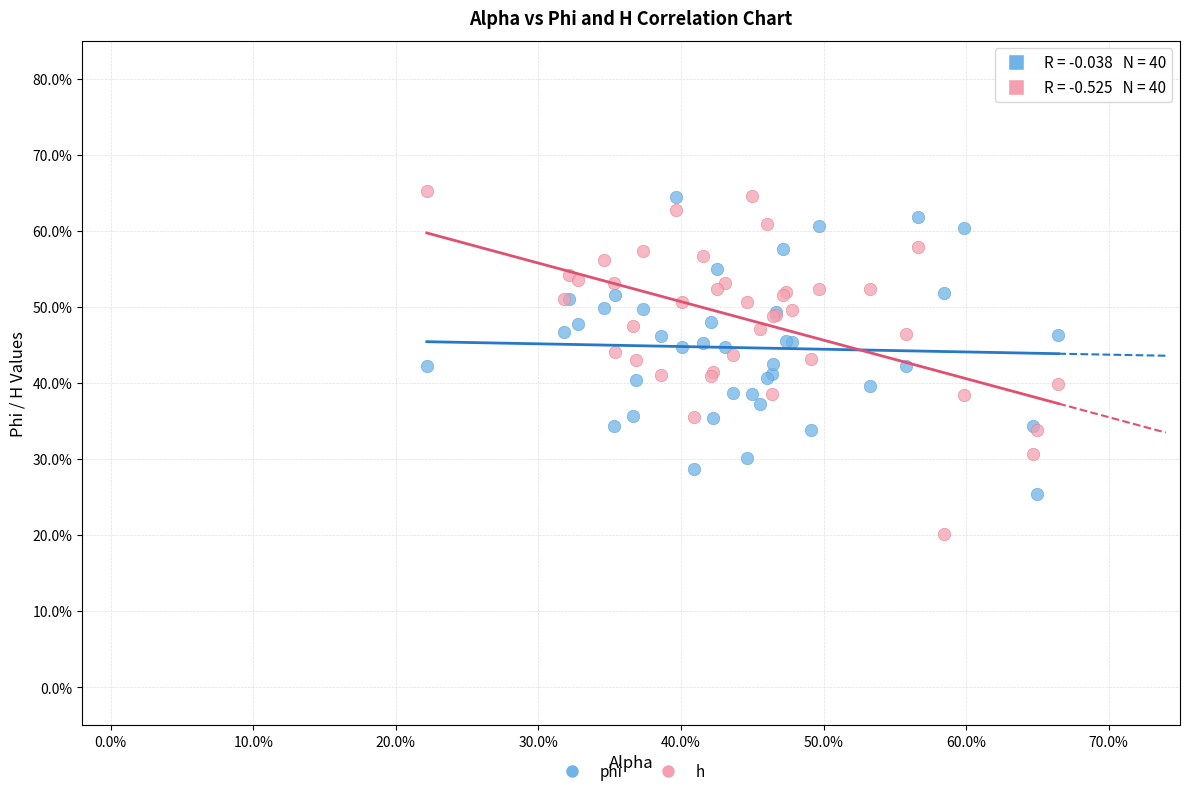

What are all the series names shown in the legend?

phi, h